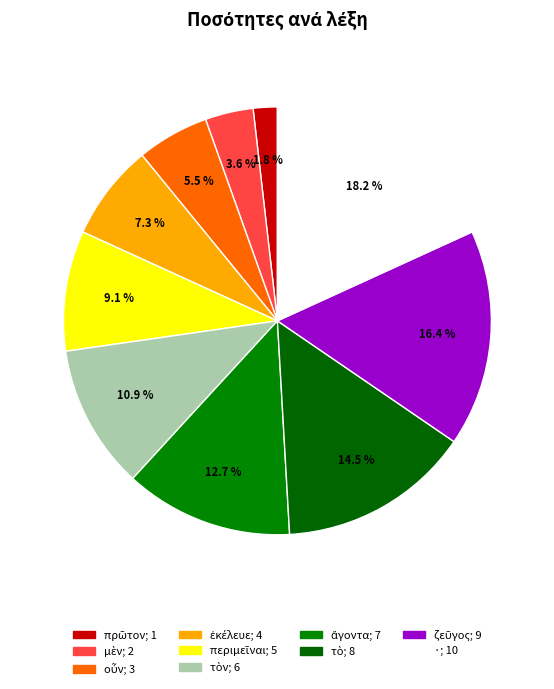

How many segments does this pie chart have?

10